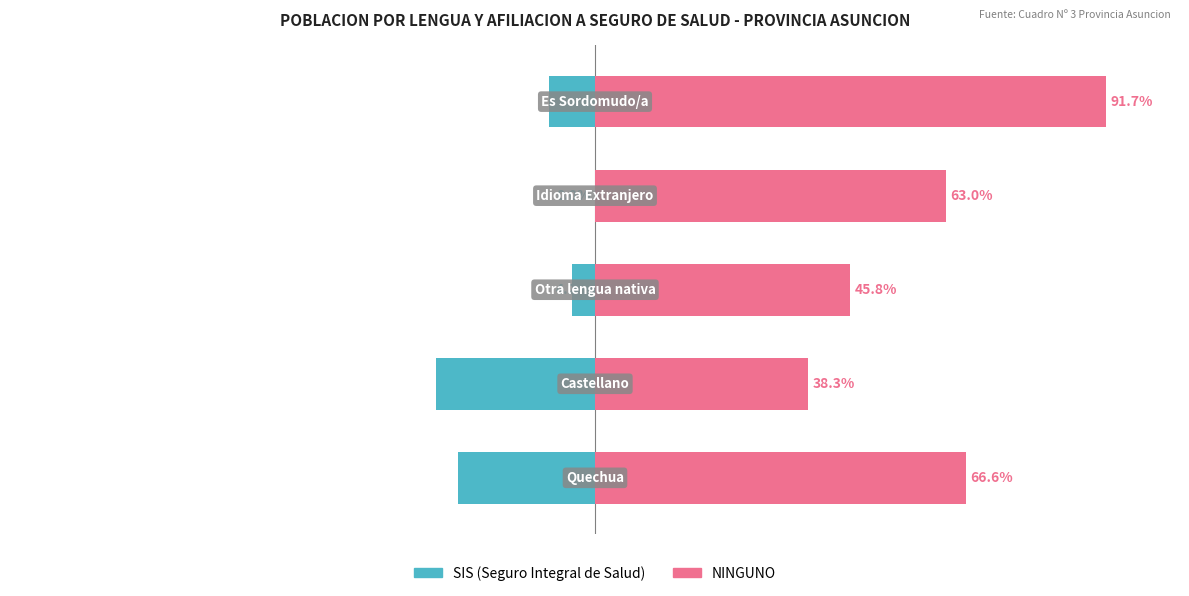

What is the difference between the maximum and second lowest values in the SIS (Seguro Integral de Salud) series?

24.6